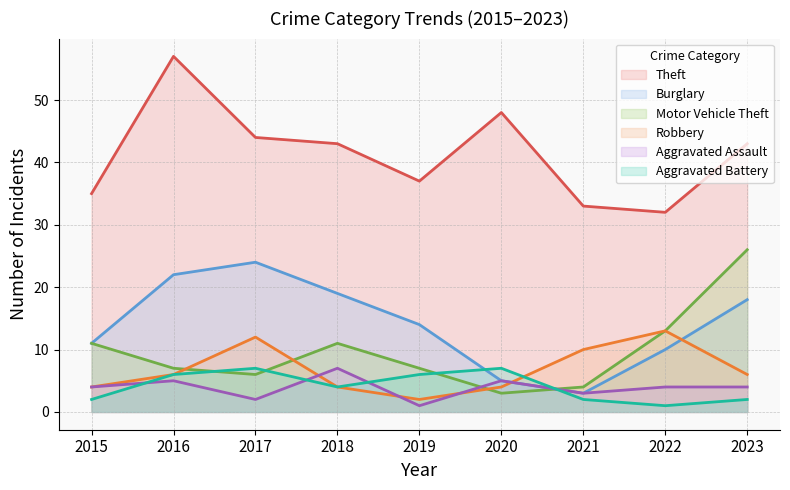

How many categories are shown in the chart?

9